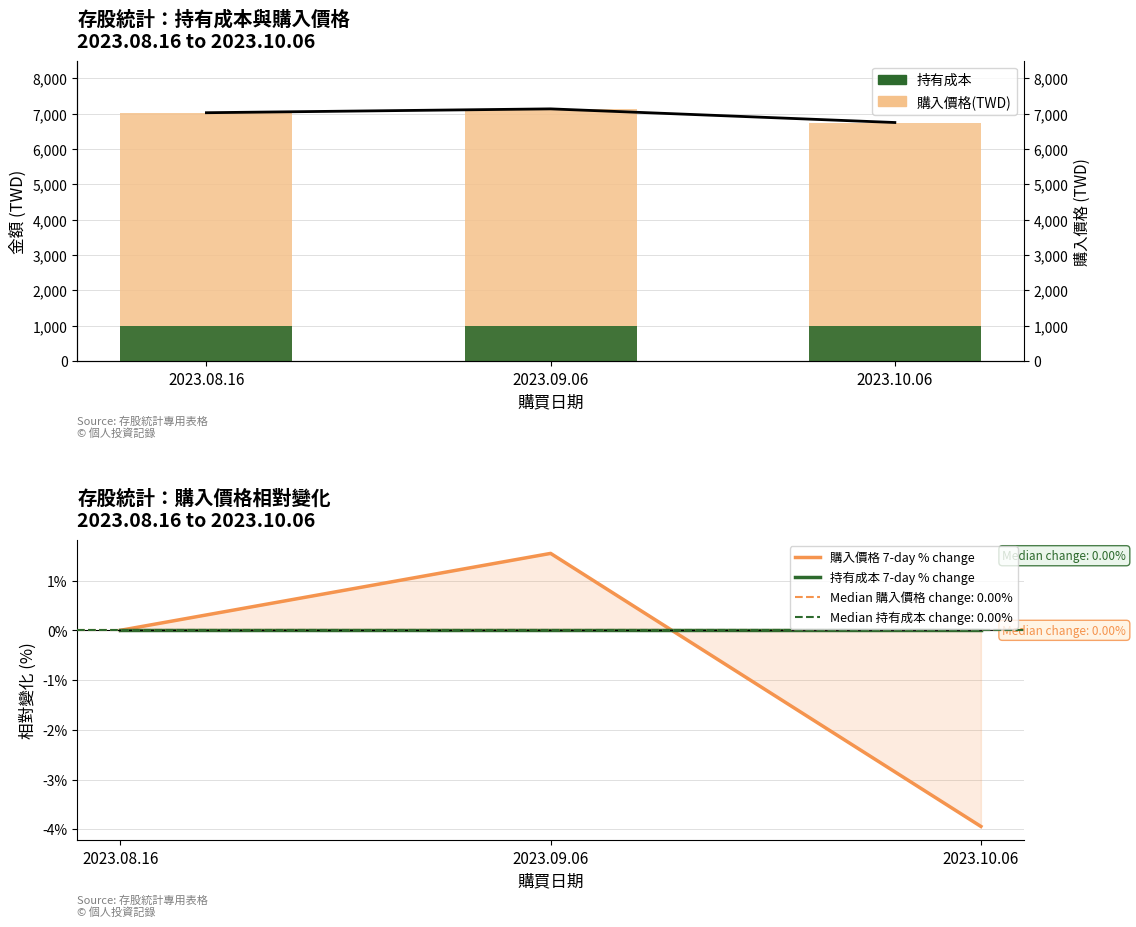

How many groups of bars are there?

3